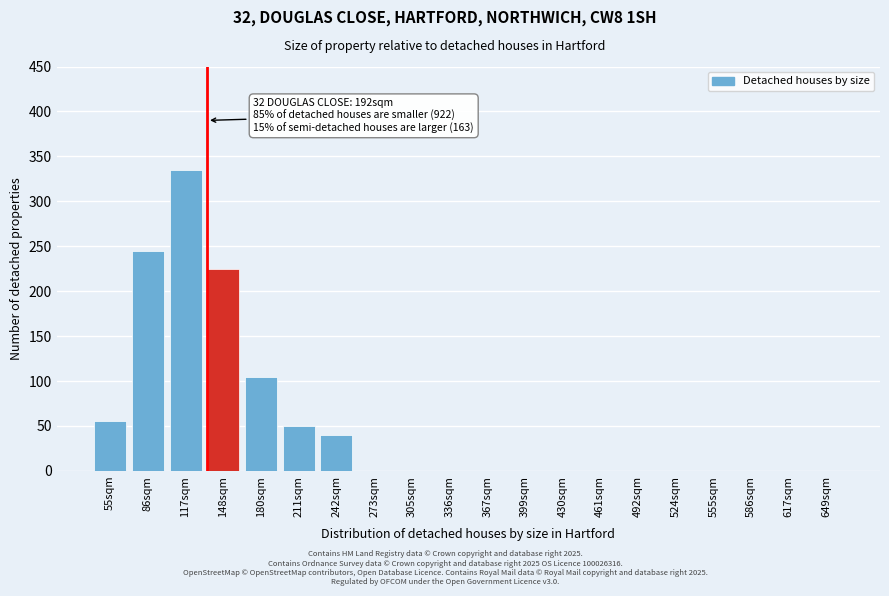

Reading right to left, transcribe all the data shown in this chart.

649sqm=0	617sqm=0	586sqm=0	555sqm=0	524sqm=0	492sqm=0	461sqm=0	430sqm=0	399sqm=0	367sqm=0	336sqm=0	305sqm=0	273sqm=0	242sqm=40	211sqm=50	180sqm=105	148sqm=225	117sqm=335	86sqm=245	55sqm=55